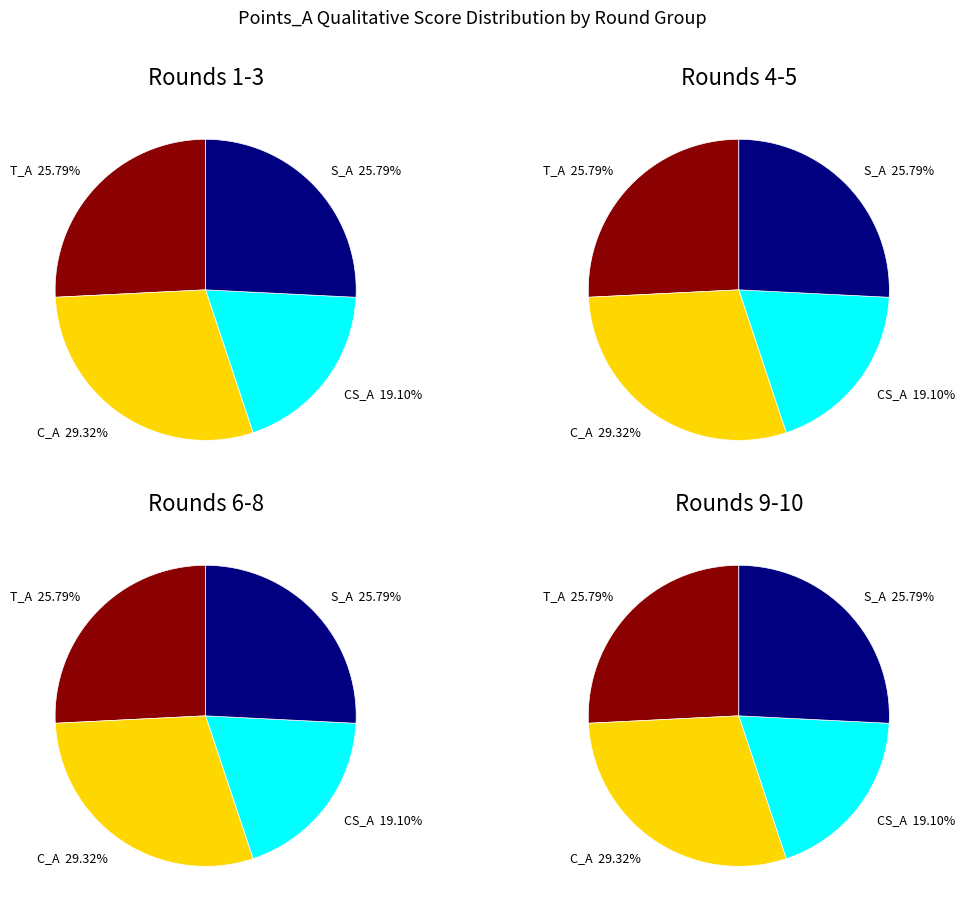

What portion of the pie excludes 10?

90.4%